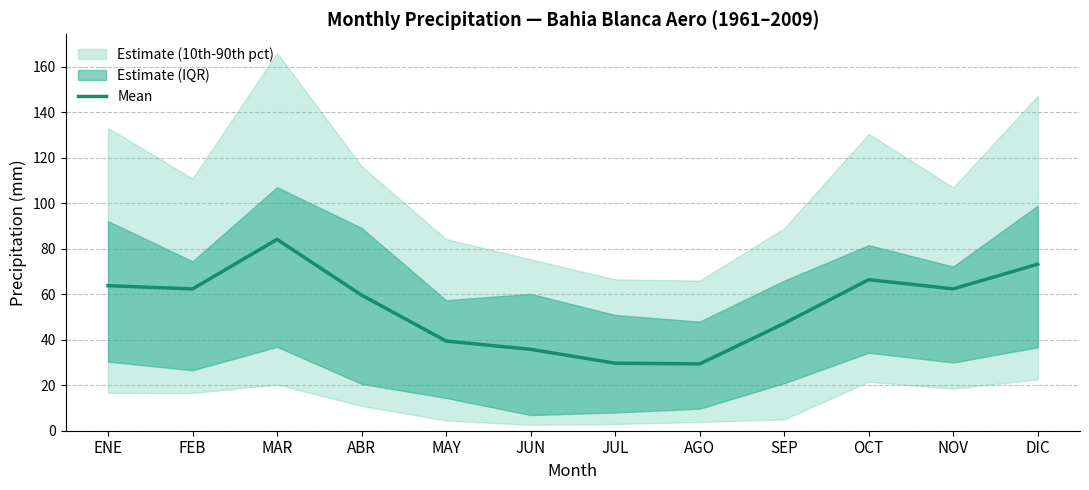

True or false: the data shows 20.0 at SEP.

False